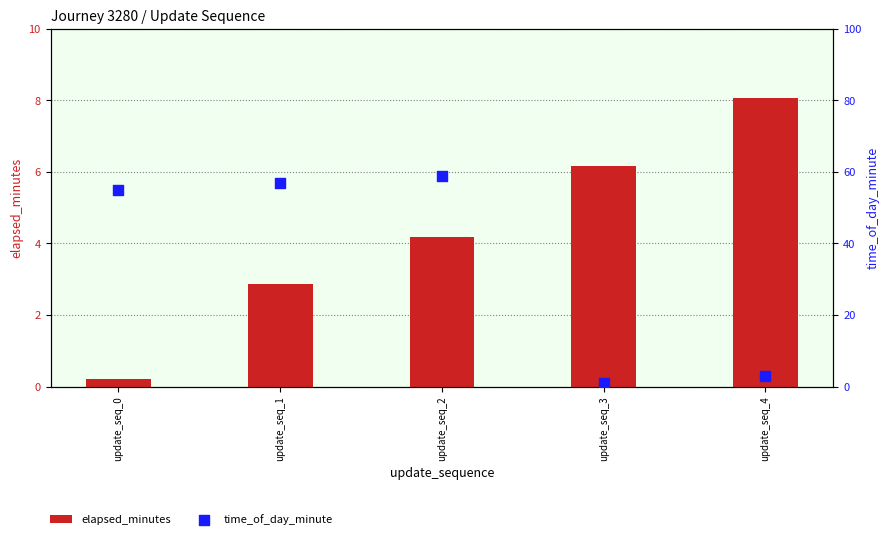

Which series reaches the minimum Y coordinate?

elapsed_minutes